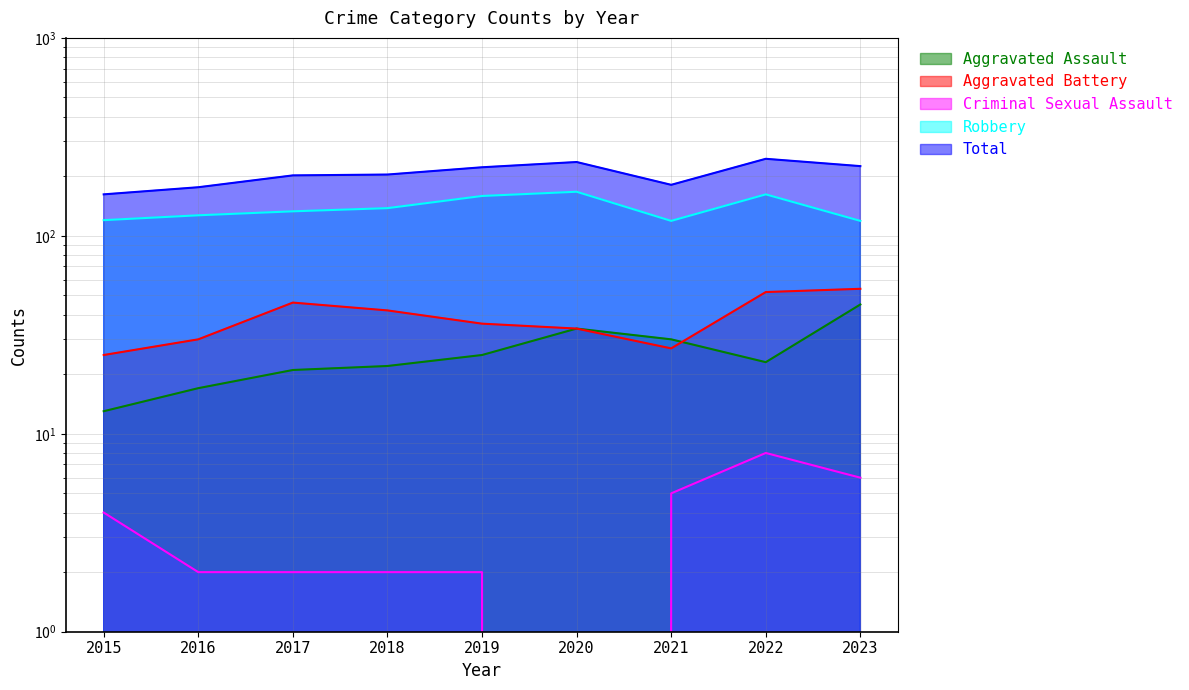

What is the maximum value shown in the chart?

245